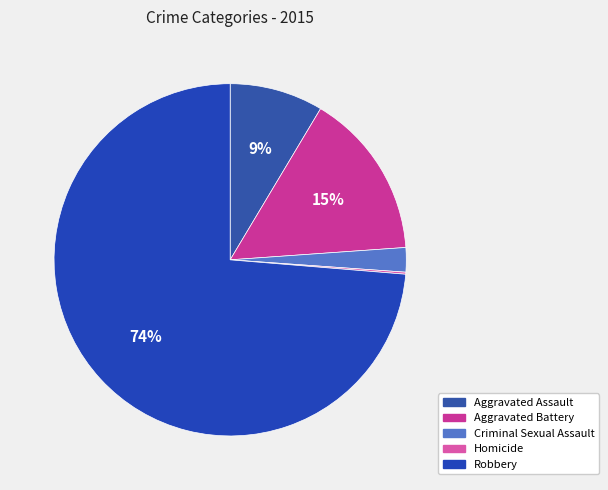

What is the change in value from Aggravated Battery to Robbery?

+313